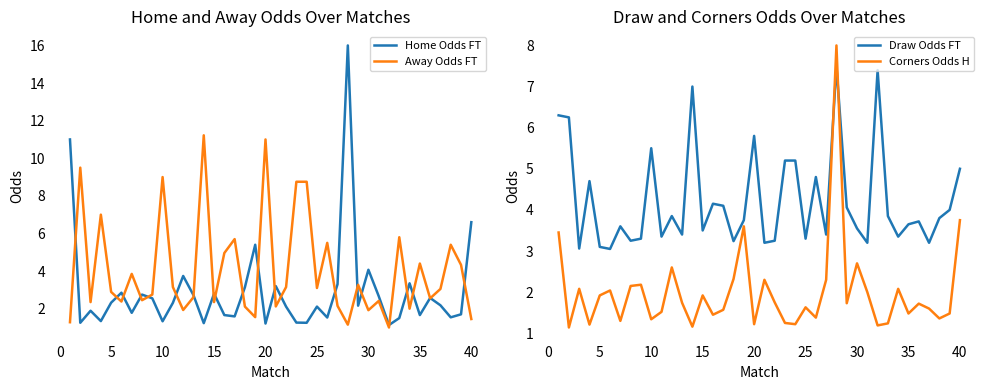

True or false: Draw Odds FT and Corners Odds H cross at least once.

True